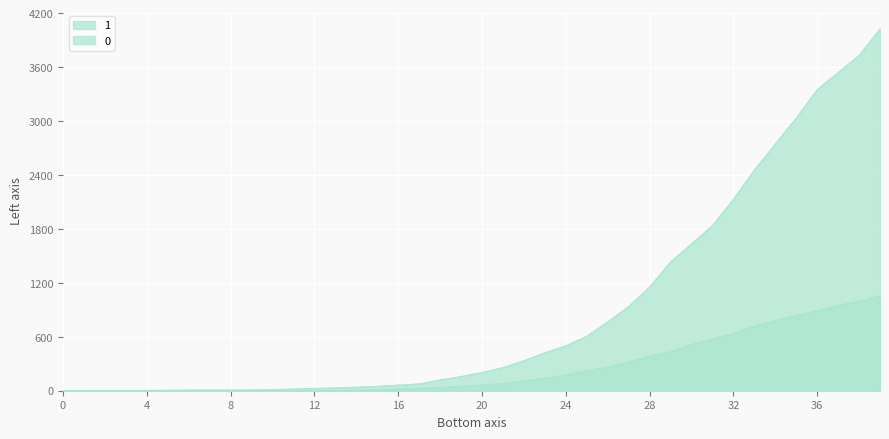

How many data points in 0 are less than 65?

20